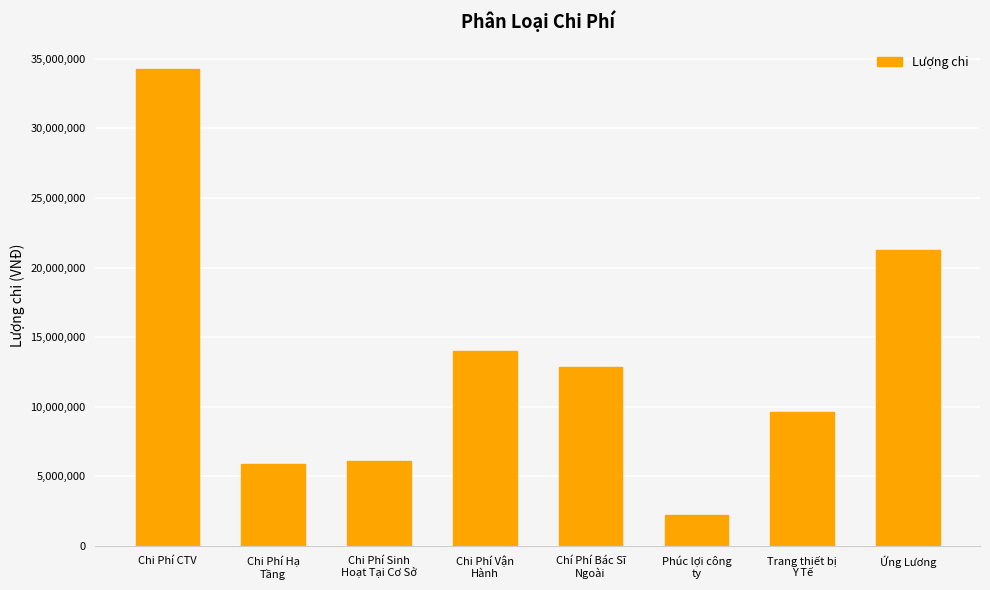

What position from the right is Phúc lợi công
ty?

3